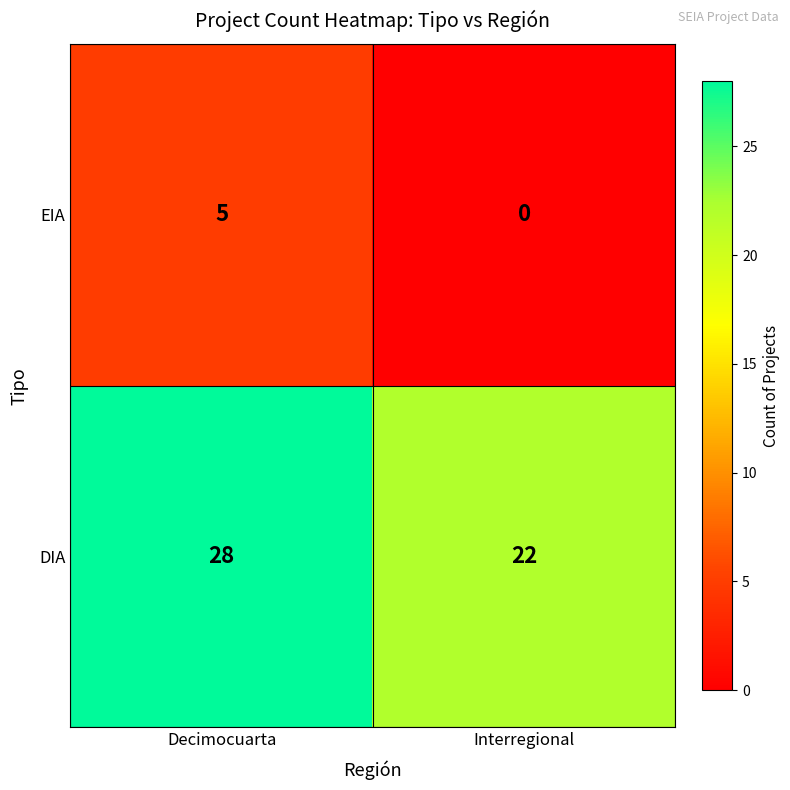

Which series has the largest range (max minus min)?

DIA